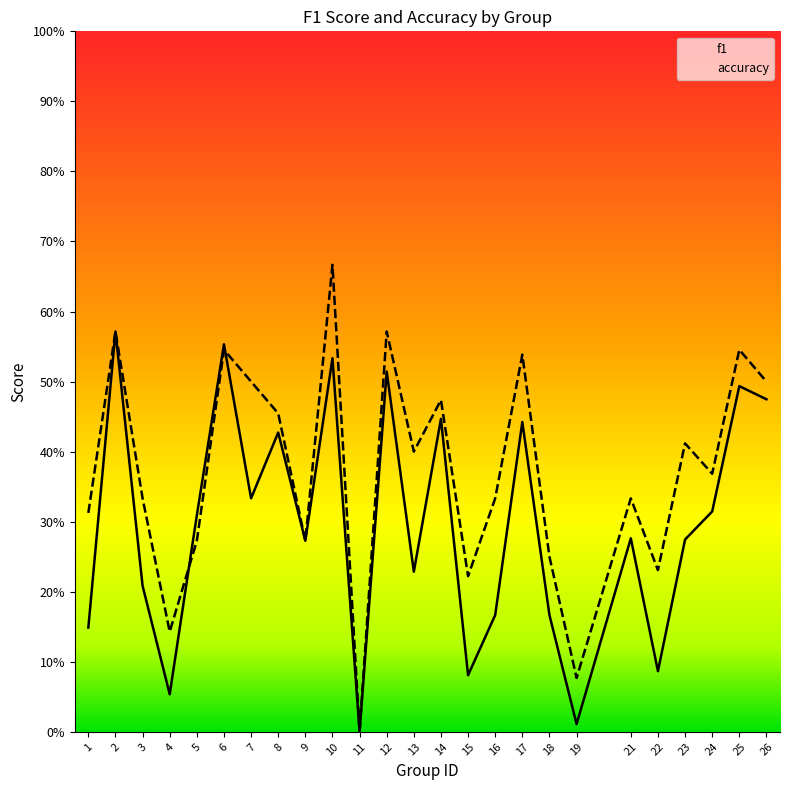

How many values in the accuracy series exceed 0?

24